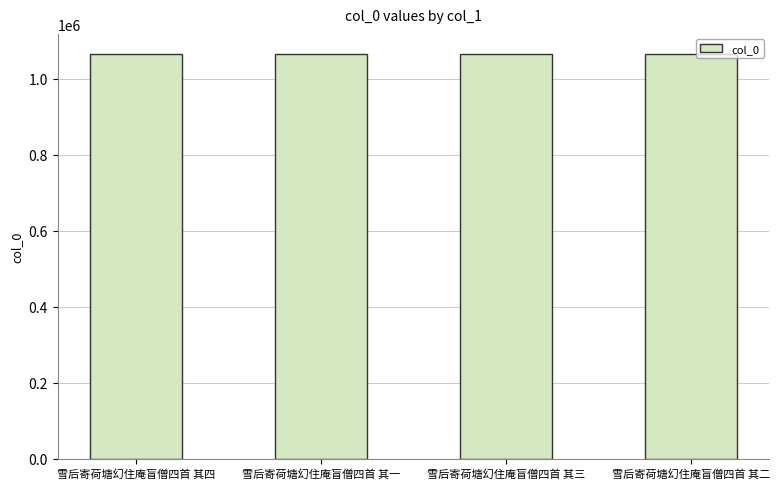

What is the maximum value shown in the chart?

1064832